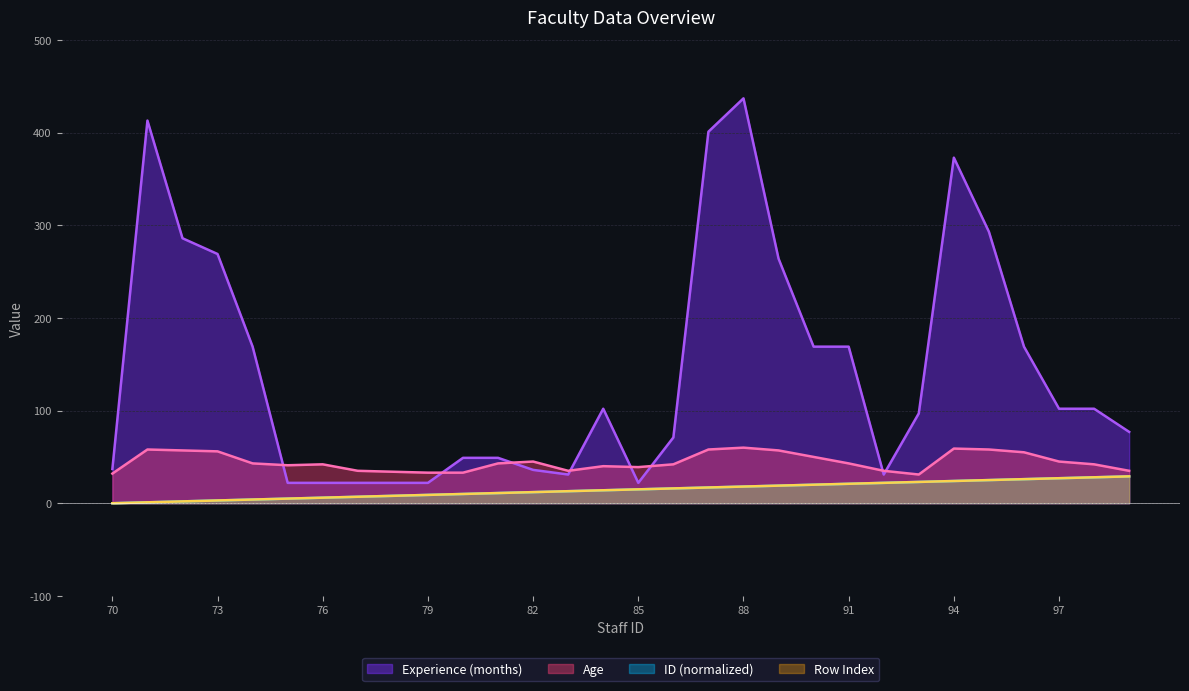

True or false: Experience (months) and ID cross at least once.

False